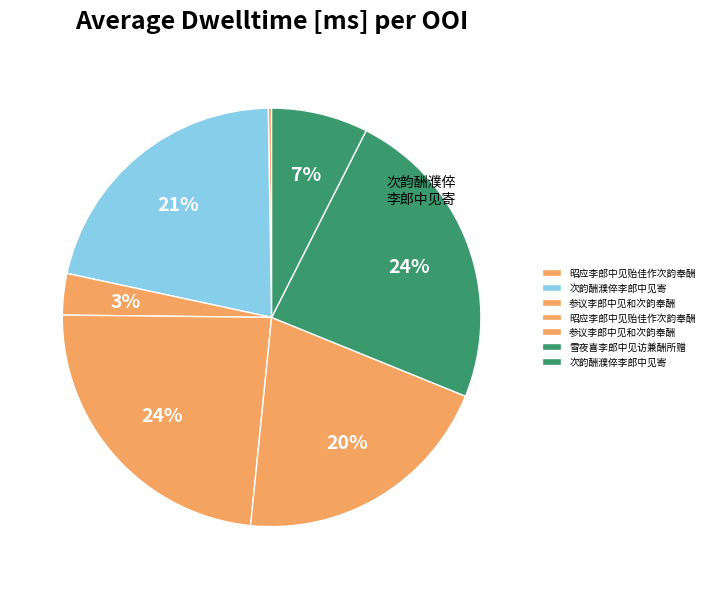

Rank the categories by value from highest to lowest.

雪夜喜李郎中见访兼酬所赠, 昭应李郎中见贻佳作次韵奉酬, 次韵酬濮倅李郎中见寄, 参议李郎中见和次韵奉酬, 次韵酬濮倅李郎中见寄, 参议李郎中见和次韵奉酬, 昭应李郎中见贻佳作次韵奉酬